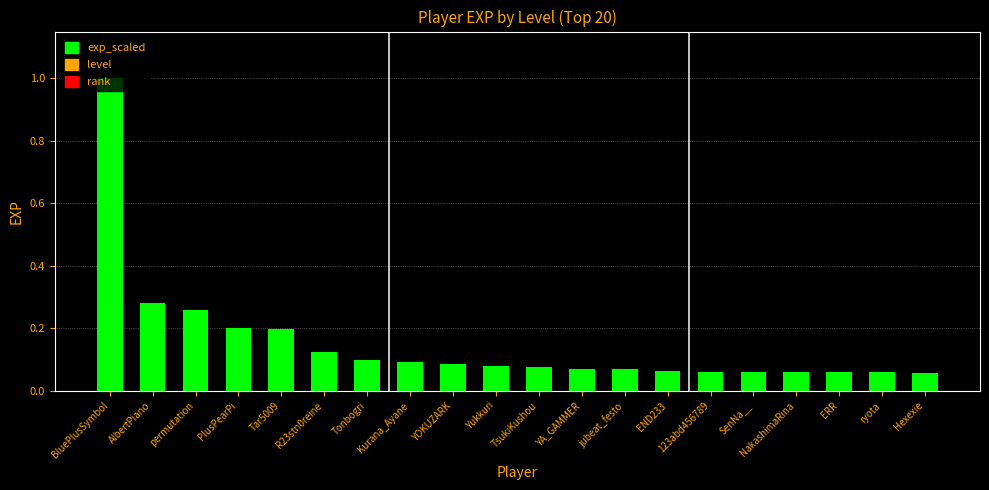

What is the change in value from BluePlusSymbol to Tonbogri?

-0.9